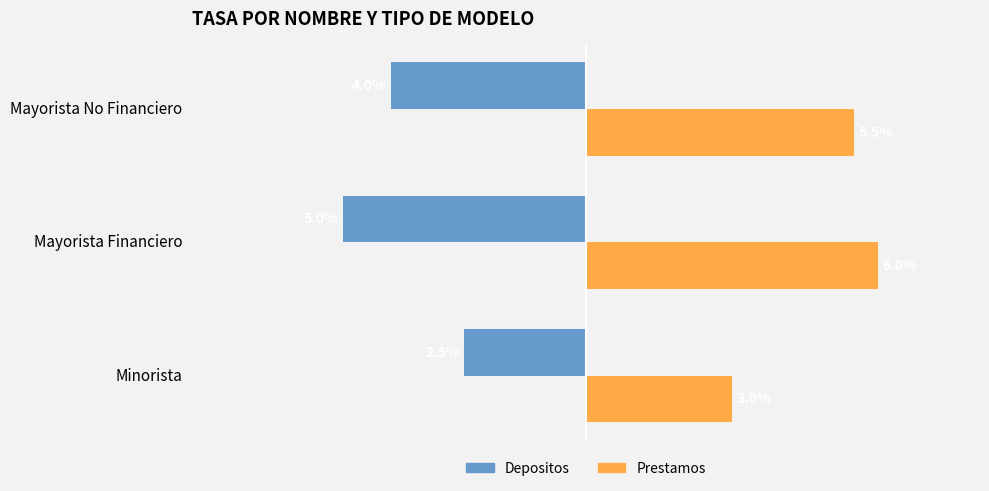

Between Minorista and Mayorista No Financiero, which series saw the biggest shift?

Prestamos